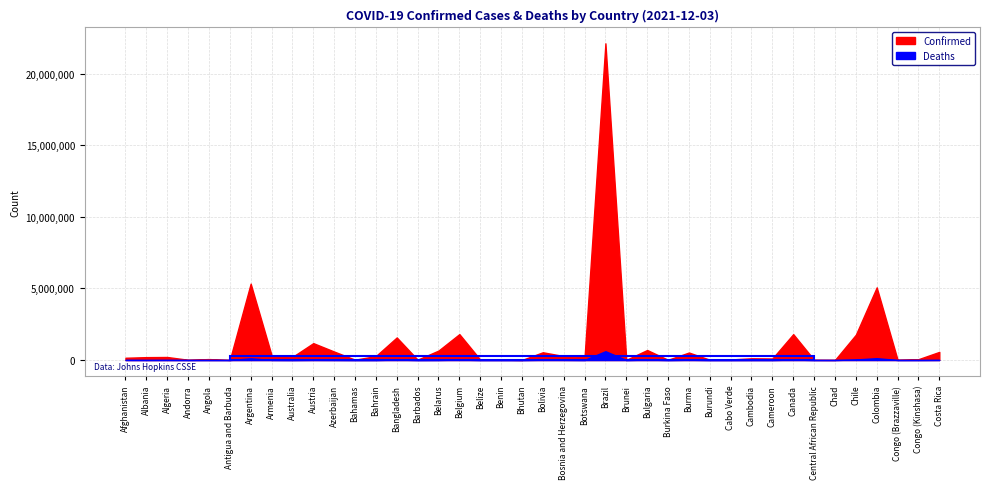

What are all the series names shown in the legend?

Confirmed, Deaths